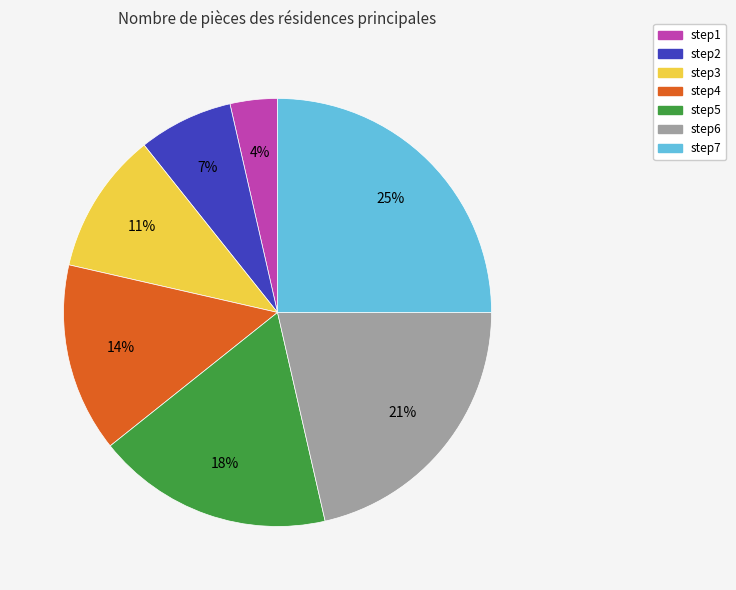

Is the sum of step3 and step5 greater than half?

No